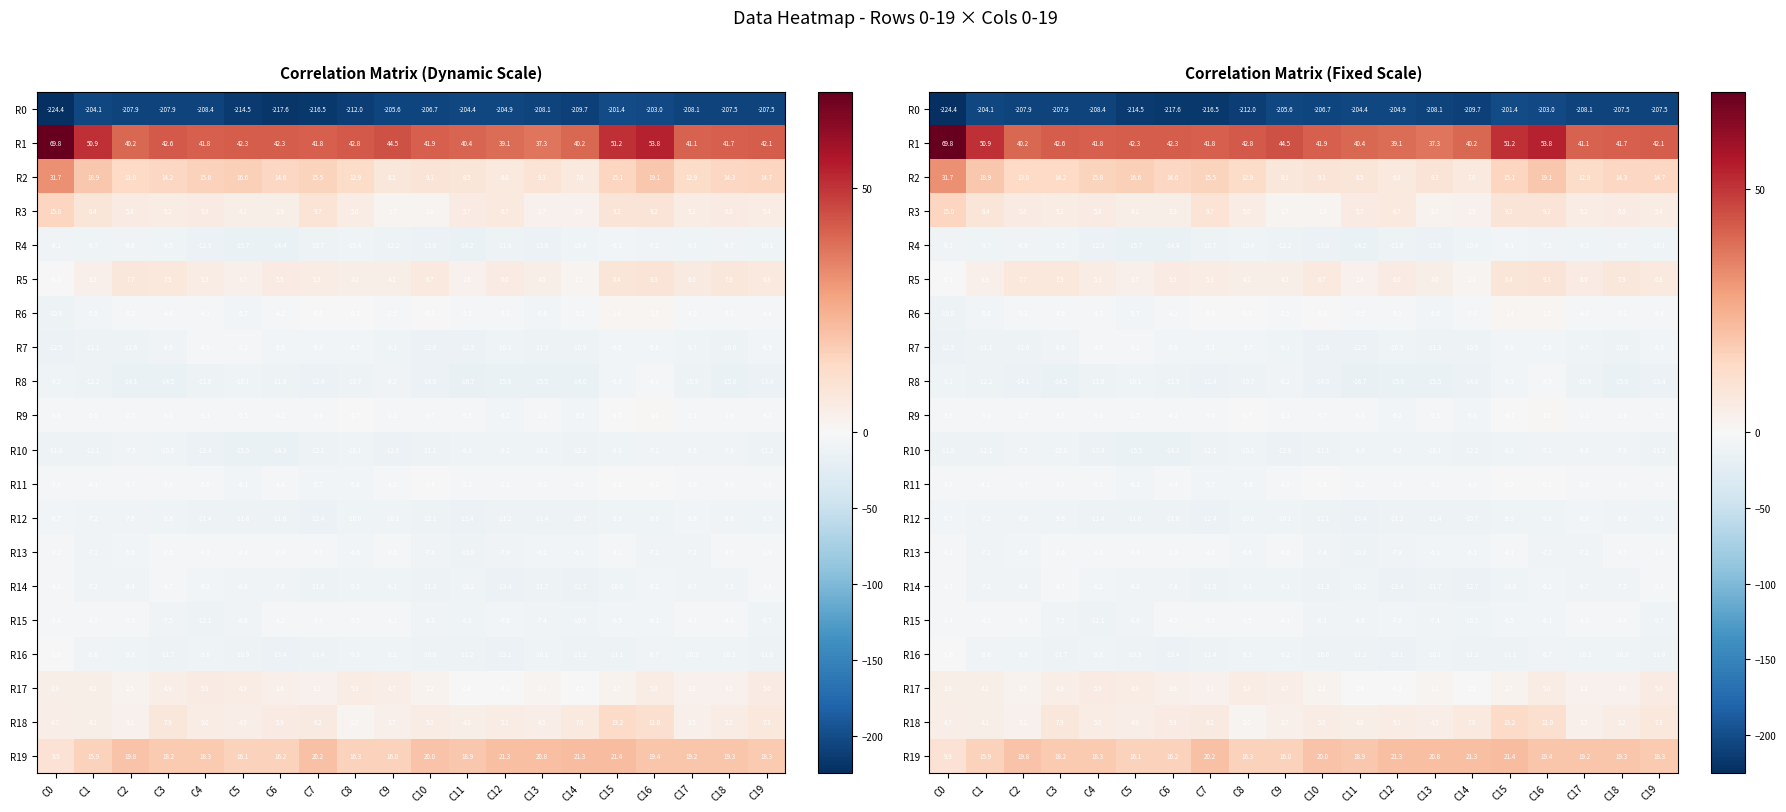

What is the total value across all series at C8?

-207.2